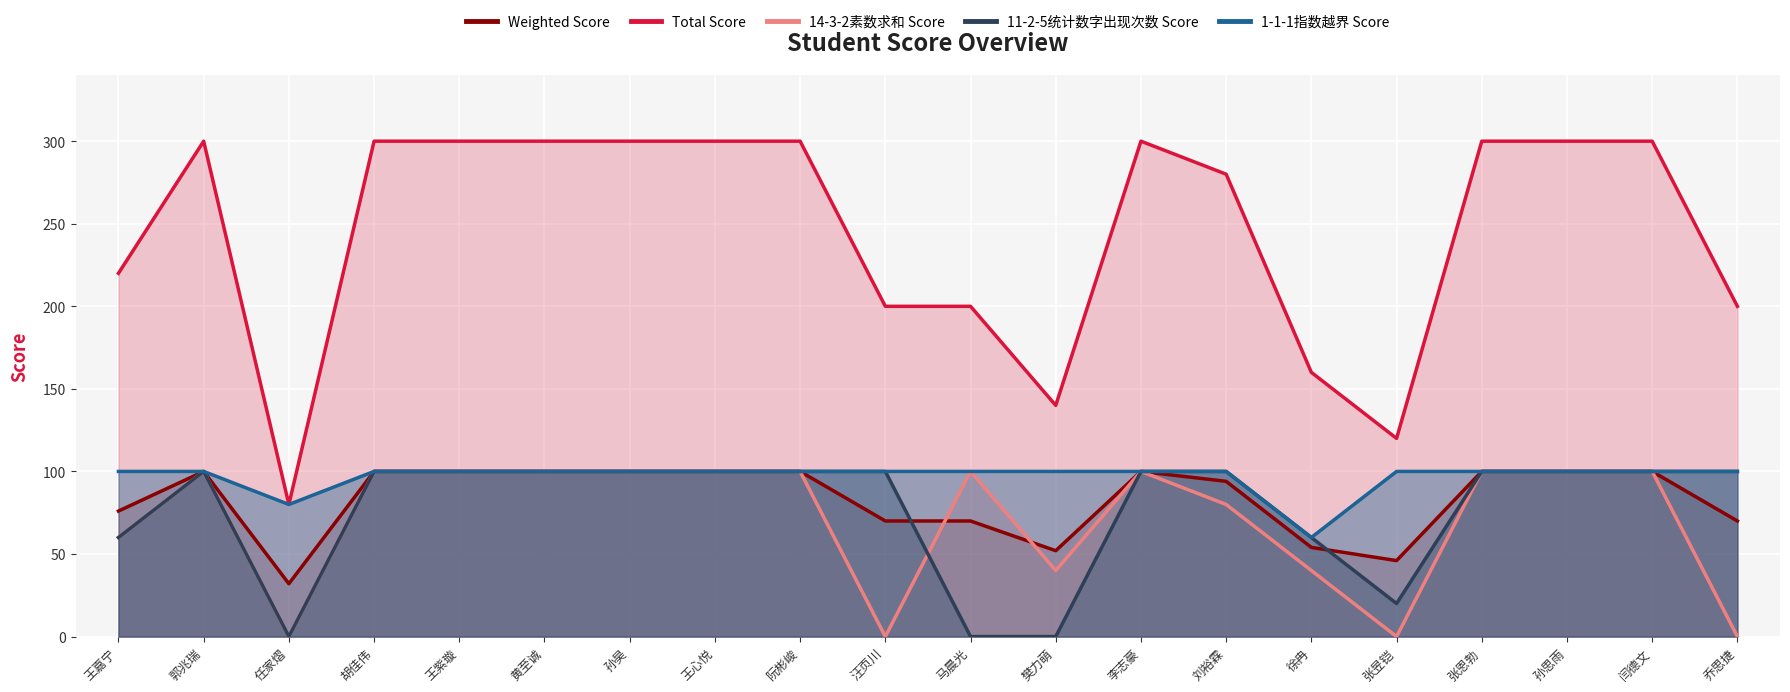

True or false: 1-1-1指数越界 Score and Total Score intersect in this chart.

False